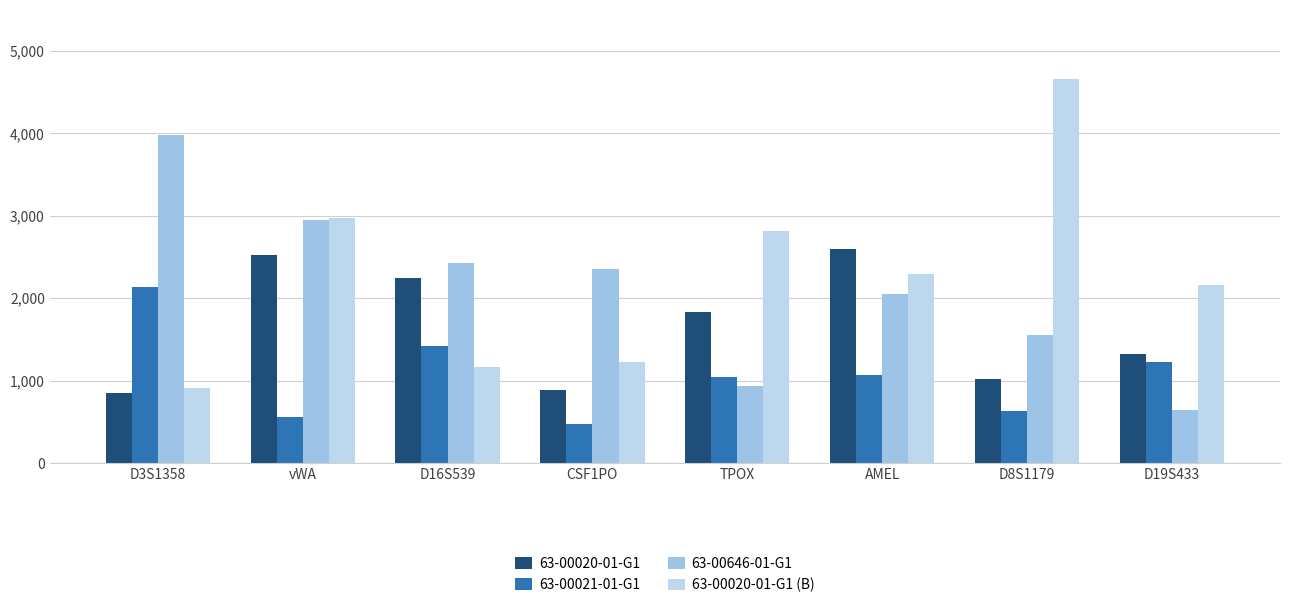

Where is 63-00020-01-G1 (B) nearest to the value 2788?

TPOX